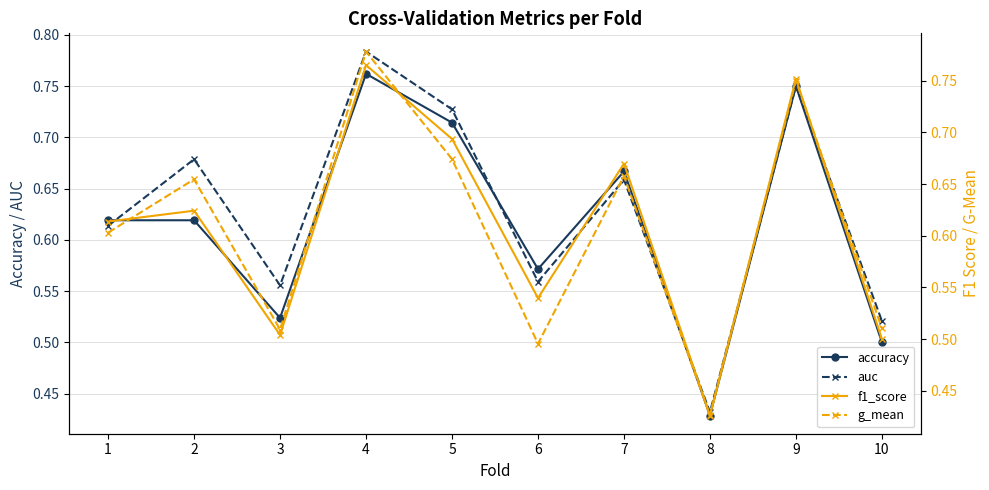

What is the maximum value for f1_score?

0.8